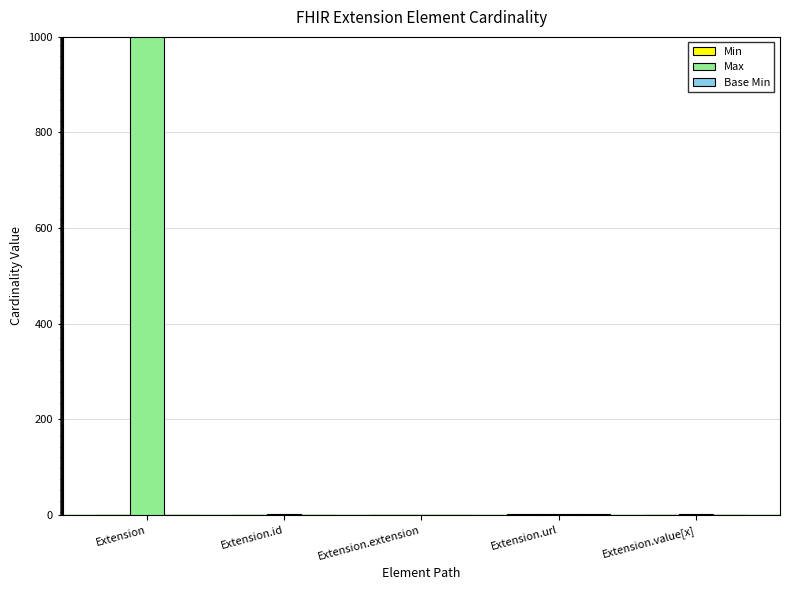

Count the number of categories in the chart.

5